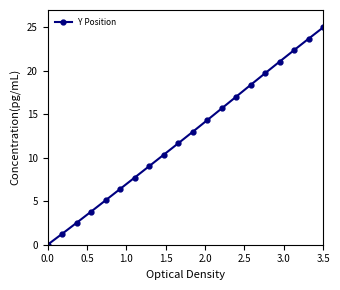

What is the maximum value shown in the chart?

25.0